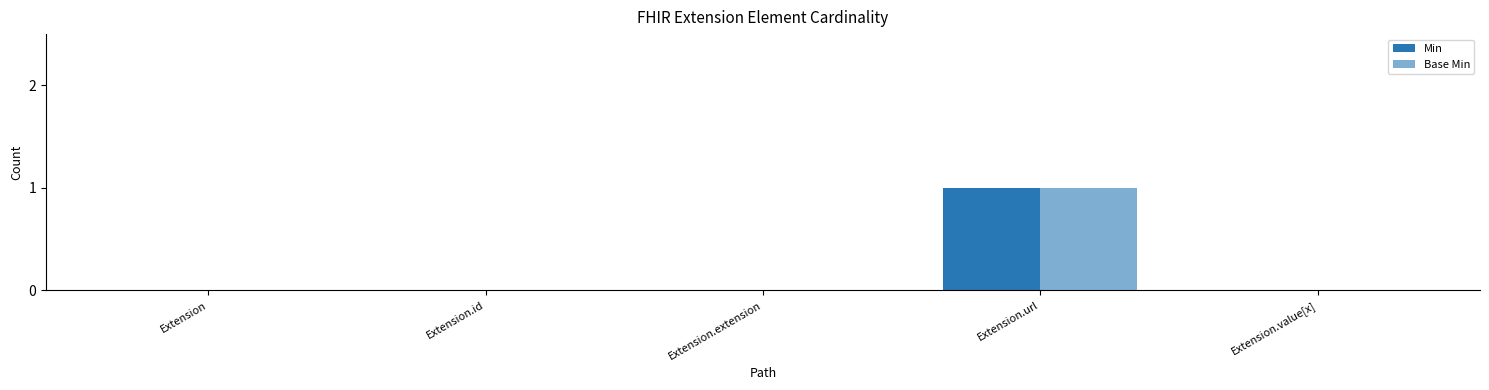

Does the chart contain stacked bars?

No